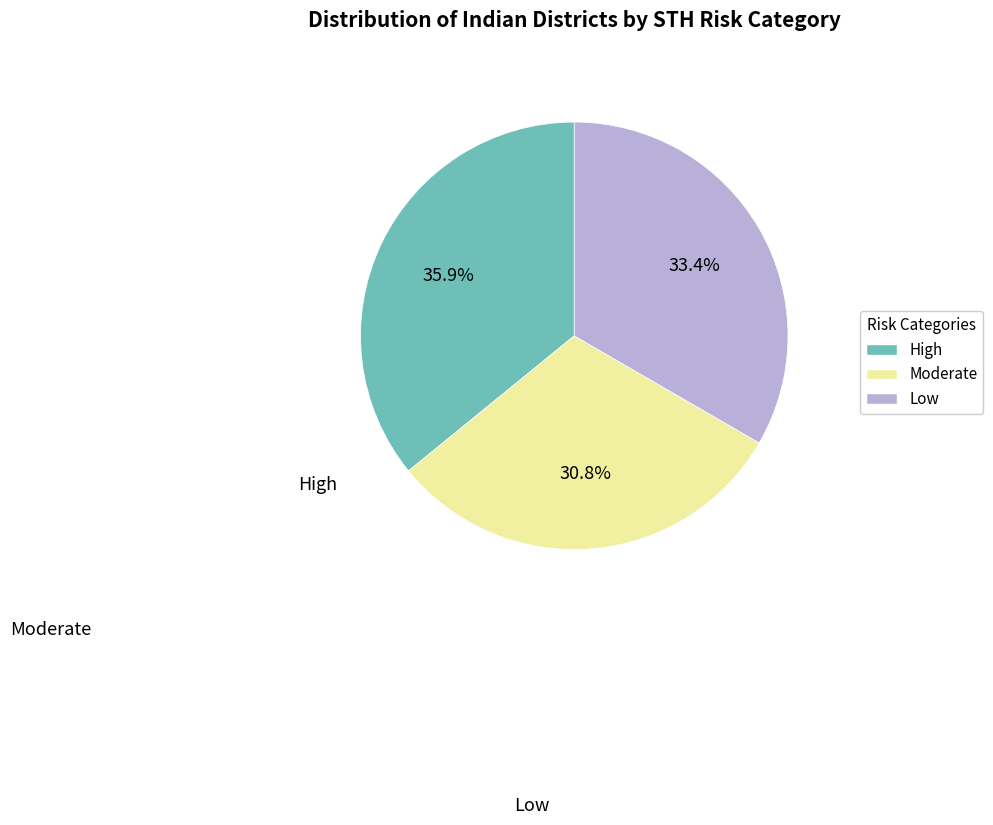

Rank the categories by value from highest to lowest.

High, Low, Moderate